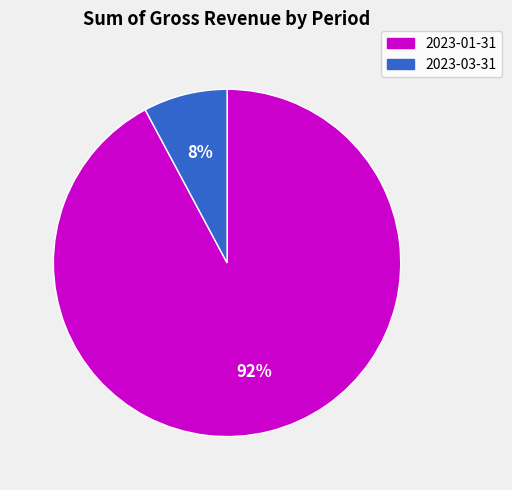

How many segments does this pie chart have?

2